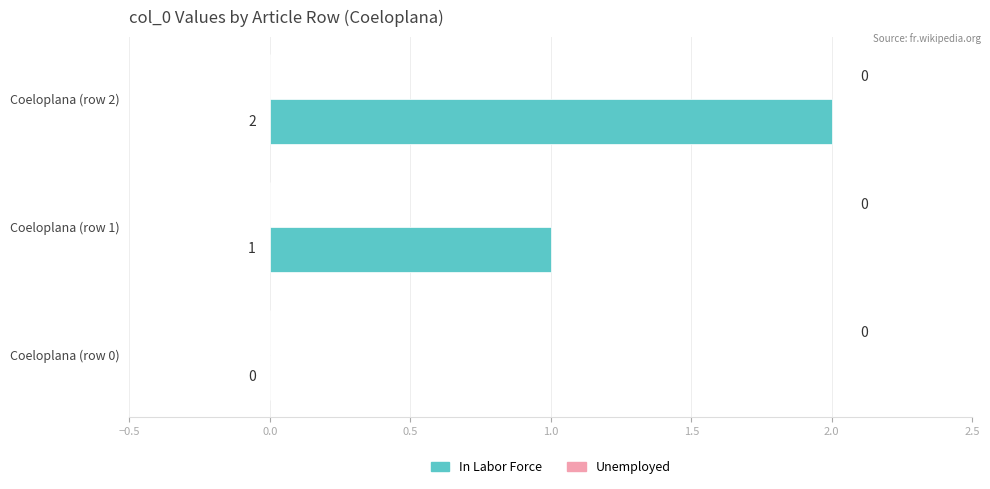

Where is the data nearest to the value 1?

Coeloplana (row 1)